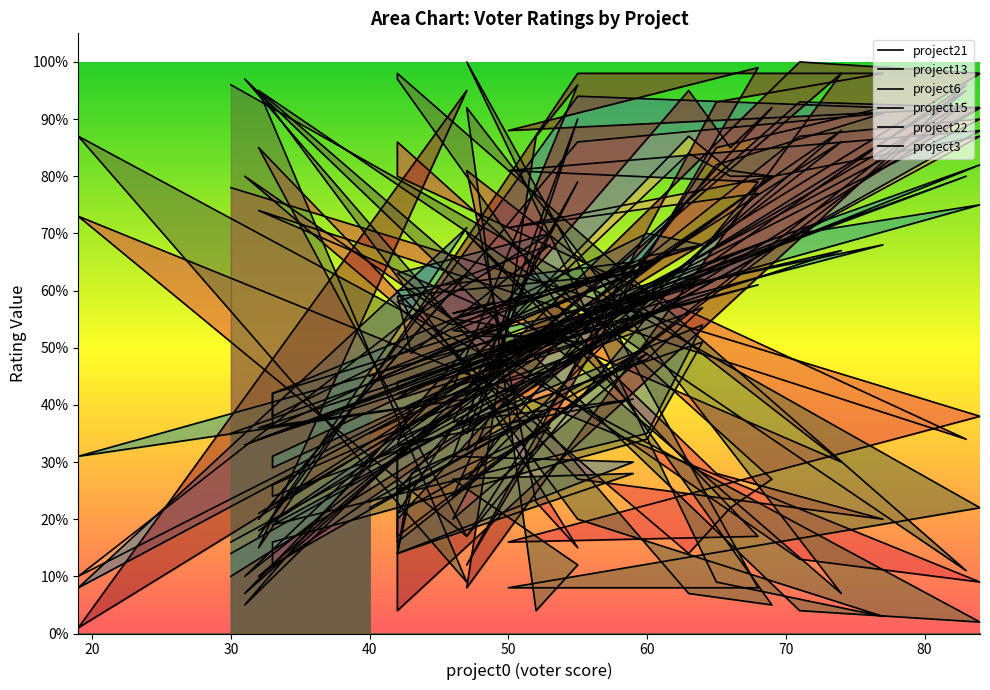

What is the average value of the project6 series?

56